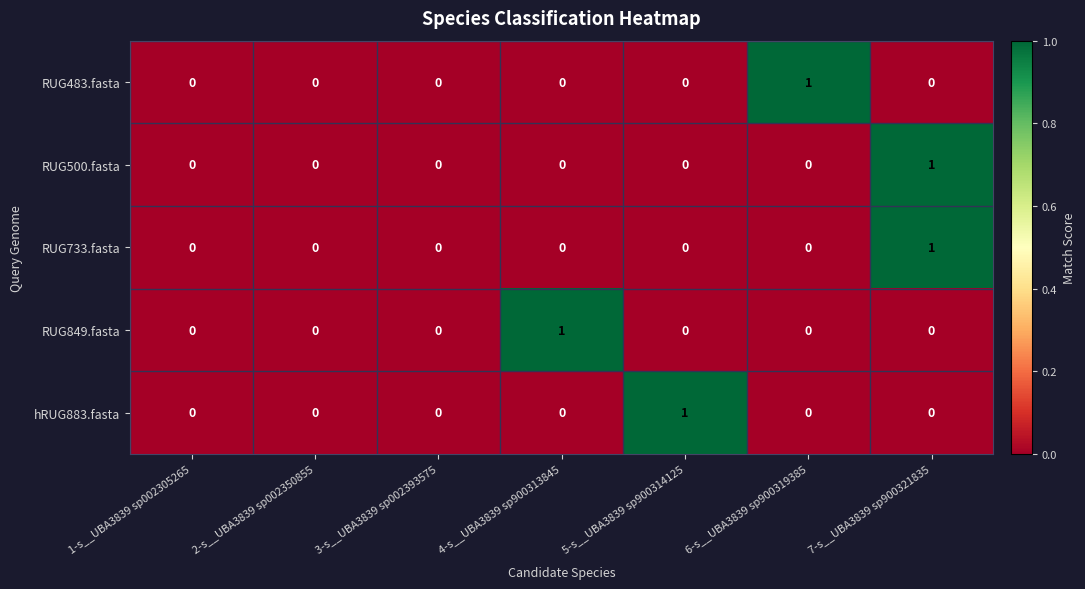

At which category is the sum across all series the highest?

7-s__UBA3839 sp900321835